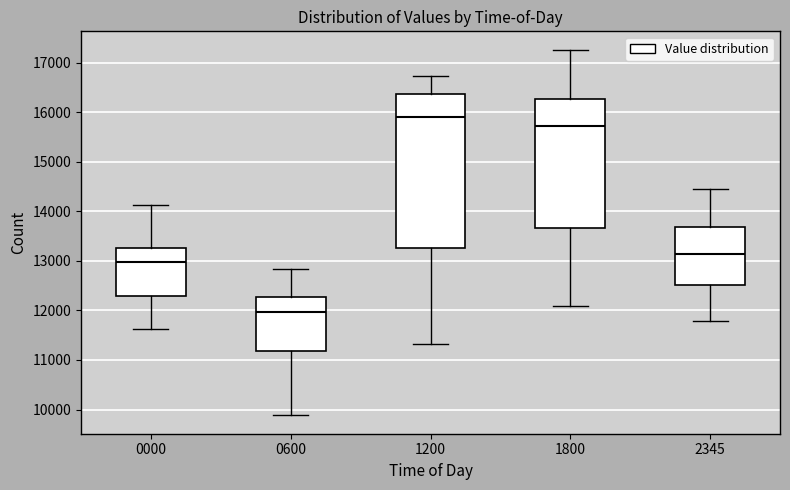

Reading left to right, read every box against the y-axis: the position of its median line, the range the box covers, and the ends of its whiskers. The values are not printed on the chart, so give them approximately, as read against the axis.

0000: median 13000, box 12300 to 13300, whiskers 11600 to 14100
0600: median 12000, box 11200 to 12300, whiskers 9900 to 12800
1200: median 15900, box 13300 to 16400, whiskers 11300 to 16700
1800: median 15700, box 13700 to 16300, whiskers 12100 to 17300
2345: median 13100, box 12500 to 13700, whiskers 11800 to 14500